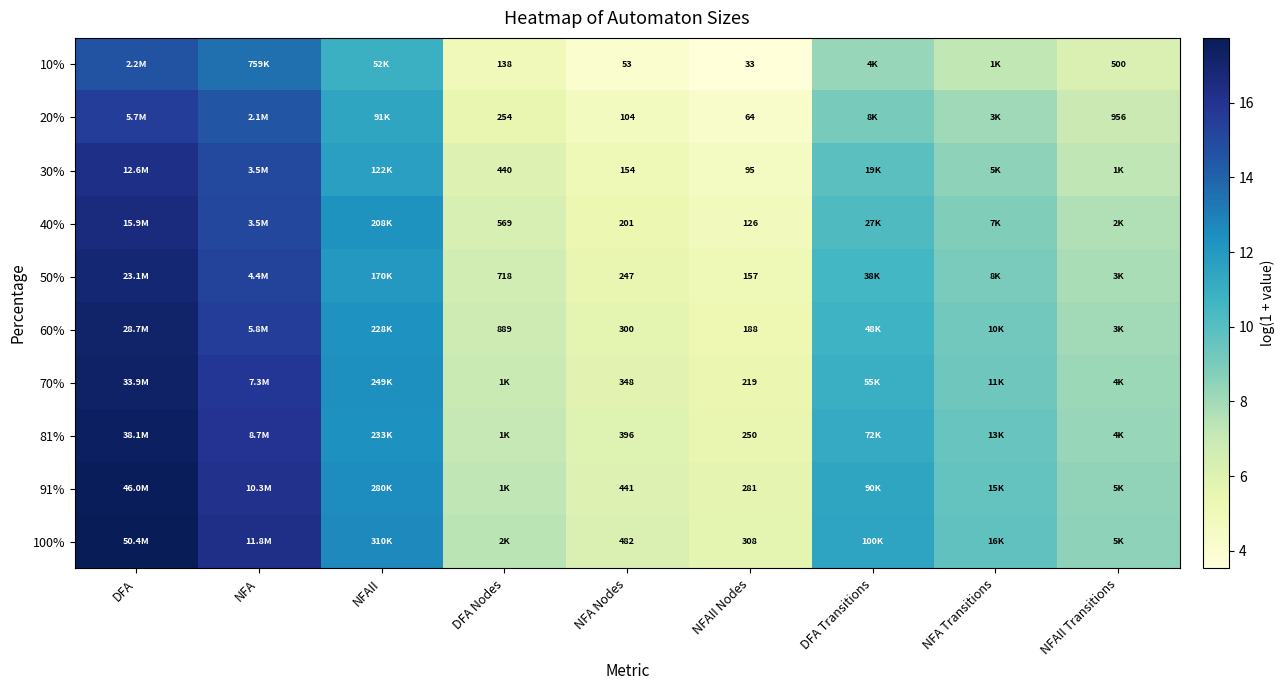

What is the sum of all 81% values?

93.4